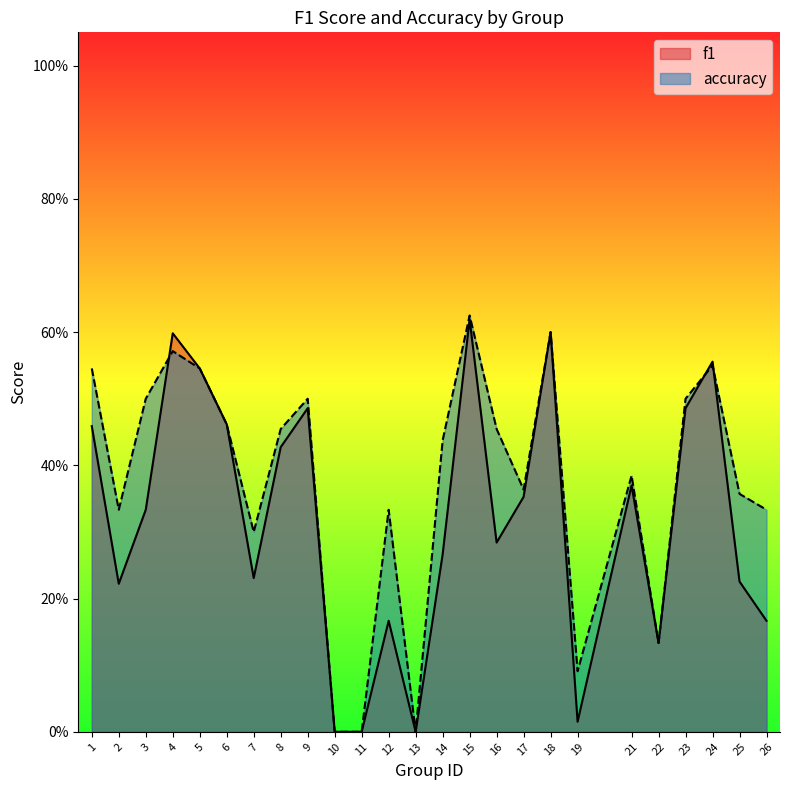

What is the highest value of the accuracy series?

0.6